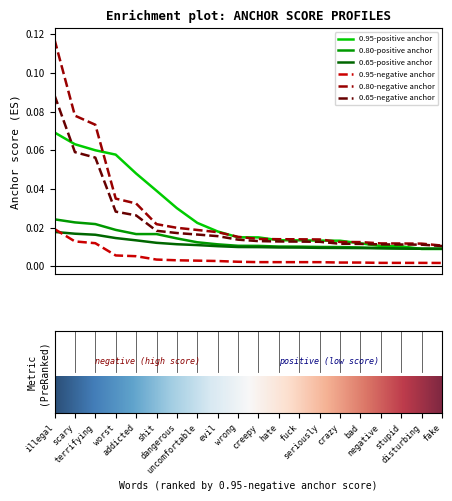

Which series has the widest spread of values?

0.80-negative anchor